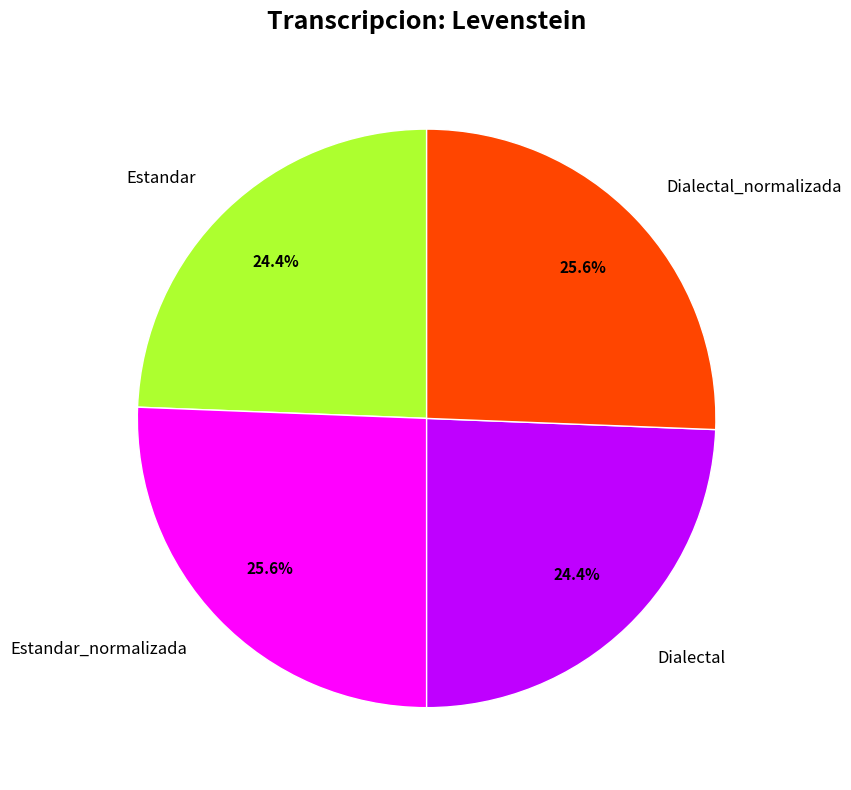

What is the total percentage of Estandar_normalizada and Dialectal?

50.0%